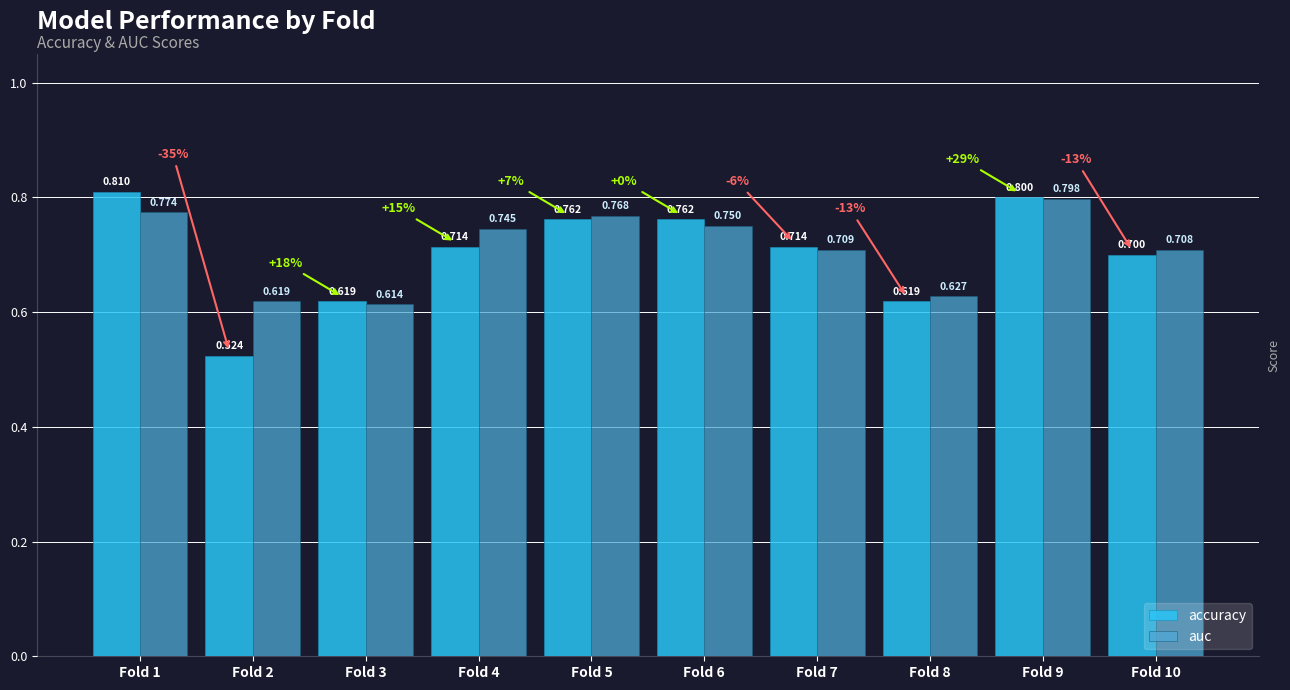

At which label does accuracy reach its peak?

Fold 1